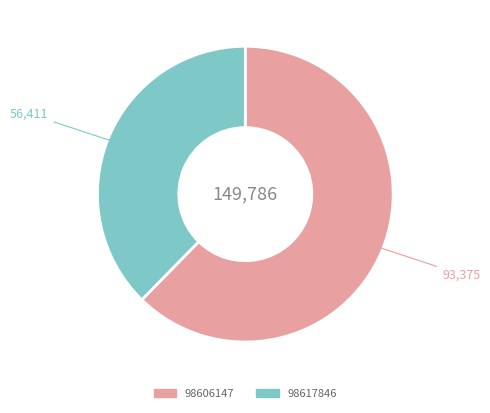

Is the sum of 98606147 and 98617846 greater than half?

Yes